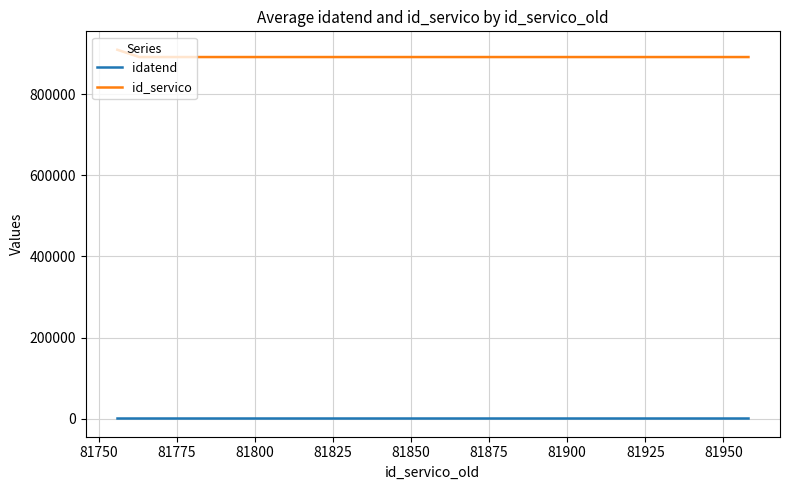

Which series has the largest total across all categories?

id_servico